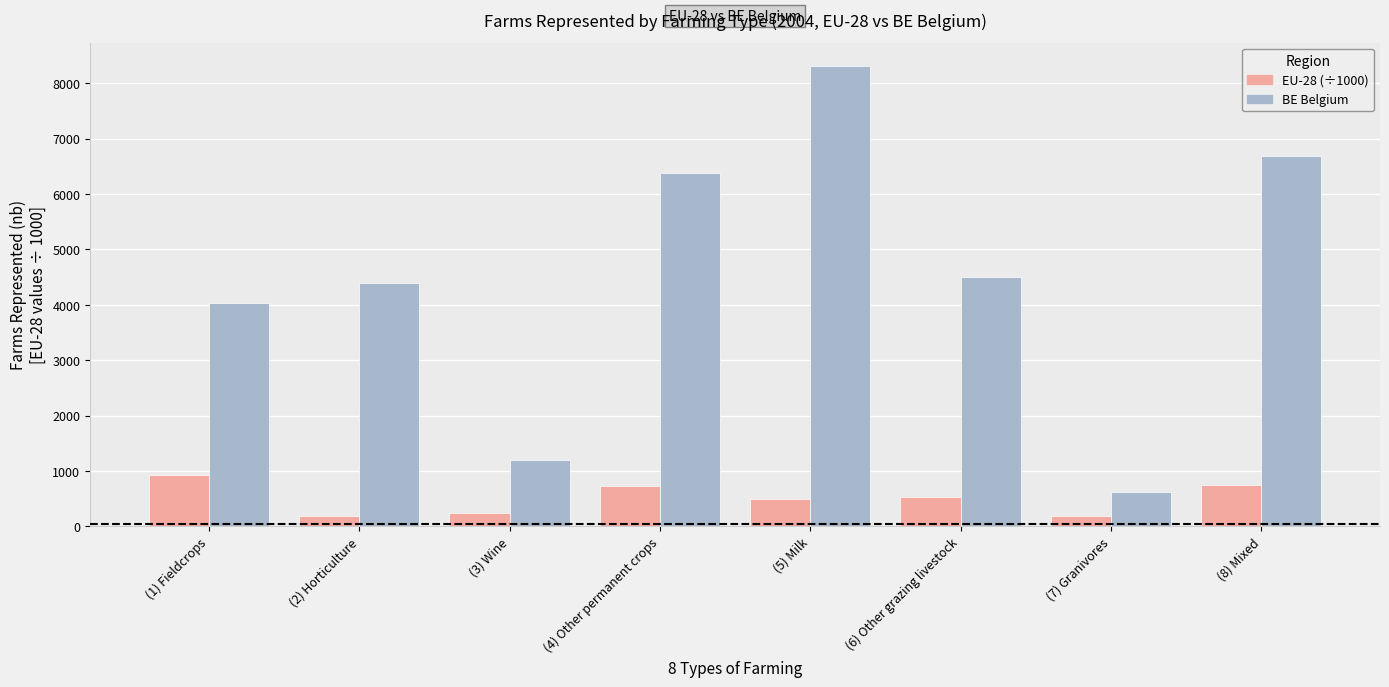

What is the total value across all series at (8) Mixed?

7429.2